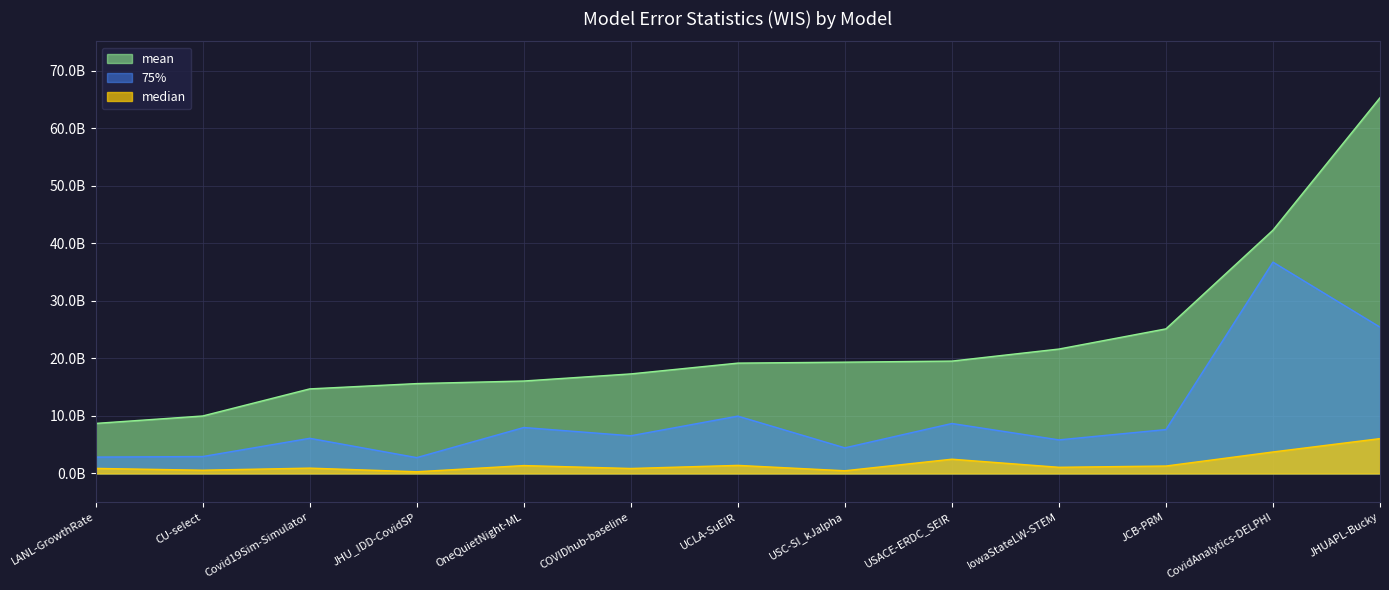

What is the maximum value shown in the chart?

65326788791.0